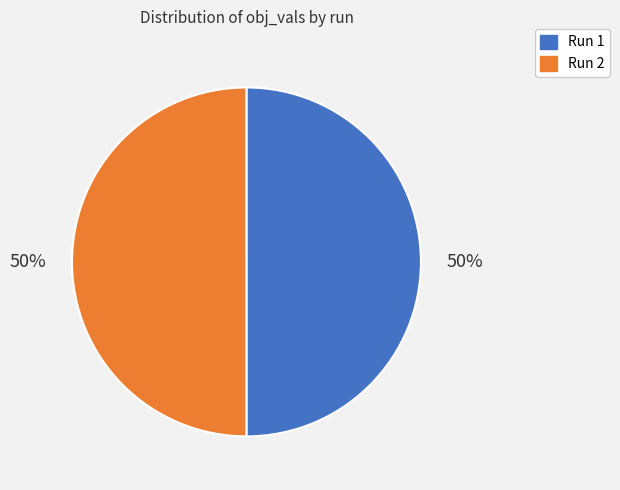

What percentage is the Run 2 slice, to the nearest percent?

50%